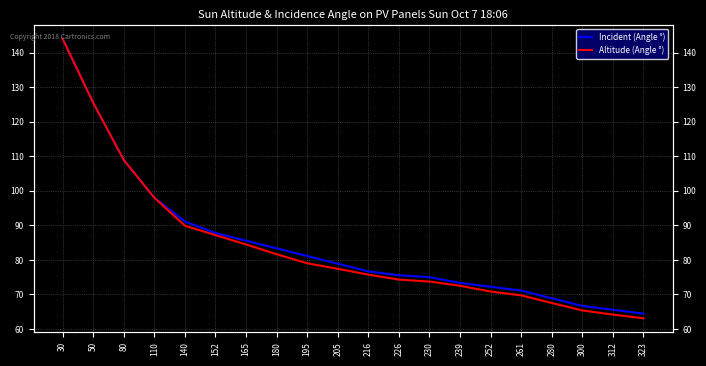

What is the sum of all Incident (Angle °) values?

1693.6